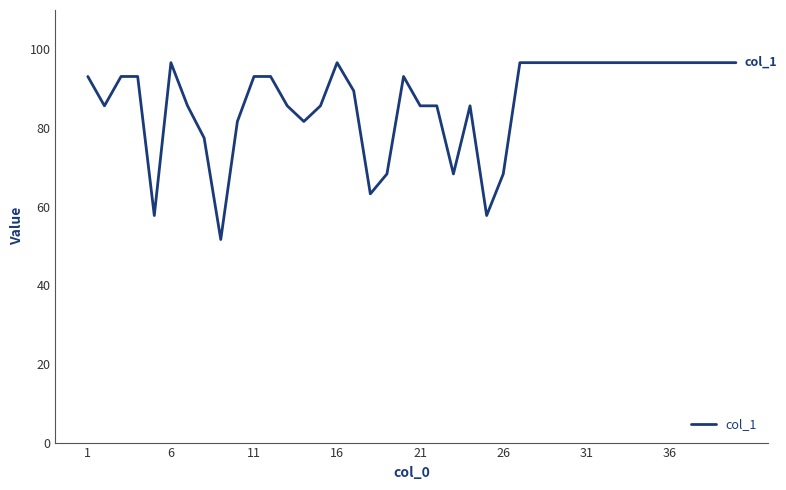

Reading right to left, transcribe all the data shown in this chart.

96.6	96.6	96.6	96.6	96.6	96.6	96.6	96.6	96.6	96.6	96.6	96.6	96.6	96.6	68.3	57.7	85.6	68.3	85.6	85.6	93.1	68.3	63.2	89.4	96.6	85.6	81.6	85.6	93.1	93.1	81.6	51.6	77.5	85.6	96.6	57.7	93.1	93.1	85.6	93.1